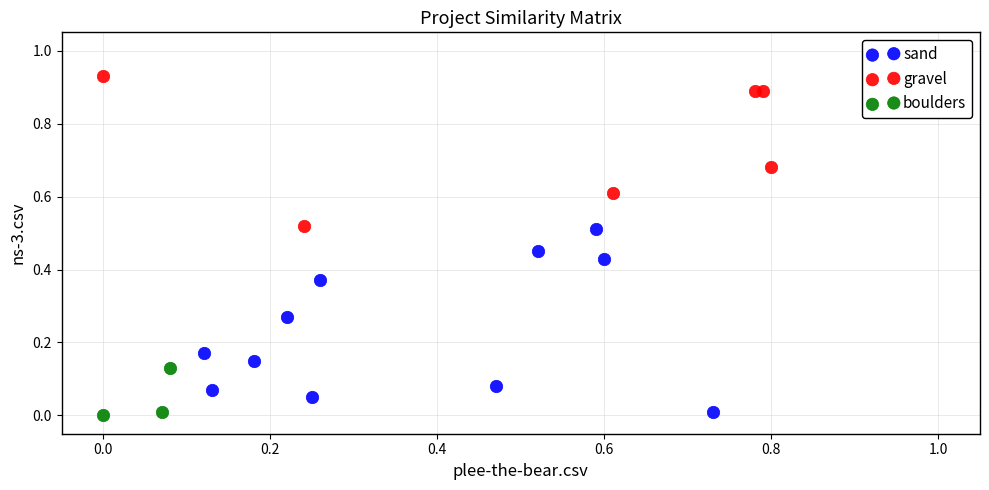

What are all the series names shown in the legend?

sand, gravel, boulders